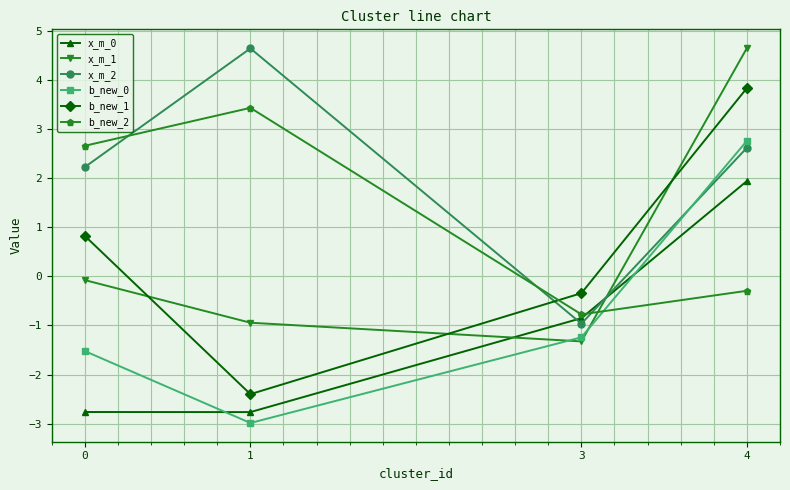

What are all the series names shown in the legend?

x_m_0, x_m_1, x_m_2, b_new_0, b_new_1, b_new_2